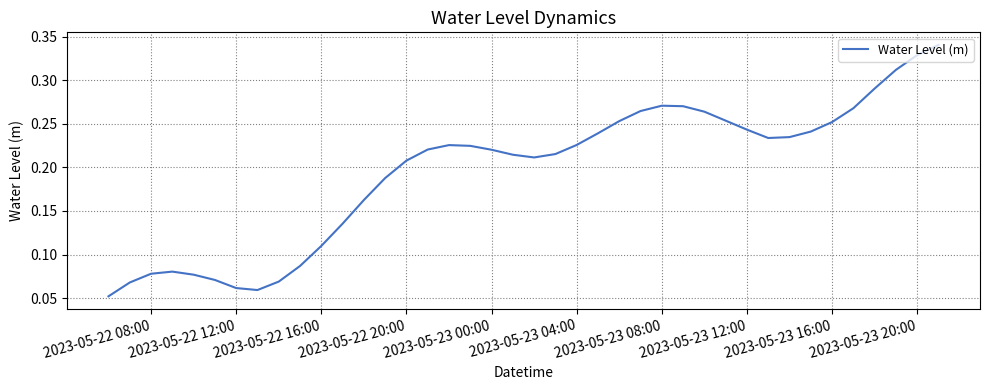

What is the difference between the maximum and minimum values?

0.3